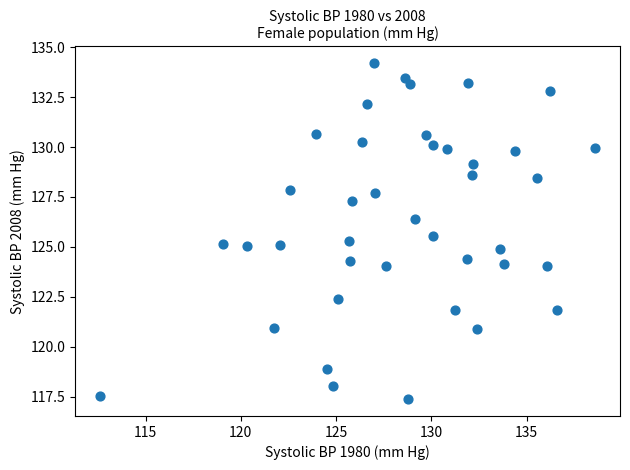

What is the range of Y values (max minus min)?

16.8